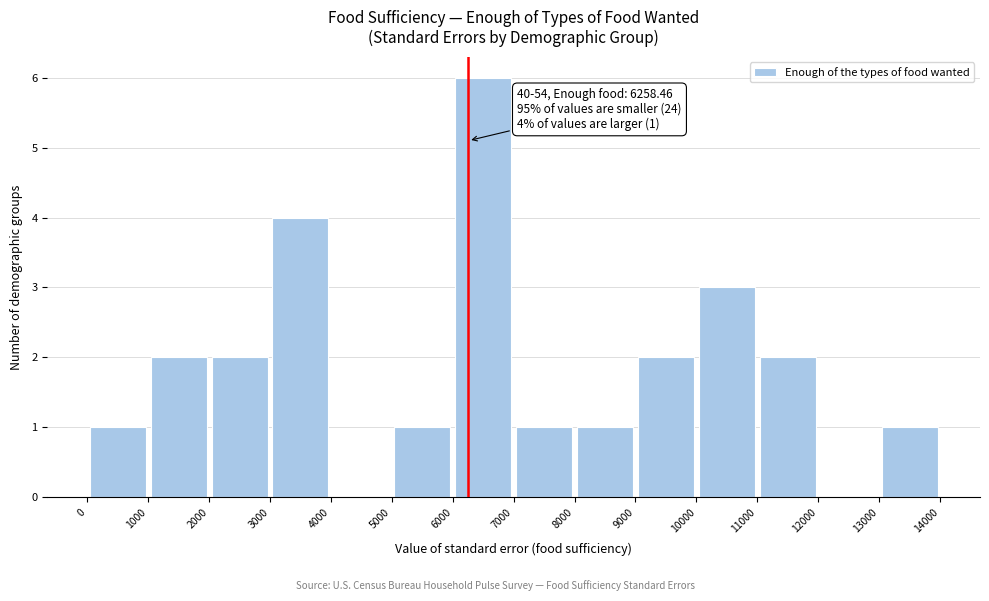

Over which range of the x-axis is the bar tallest?

6000 to 7000